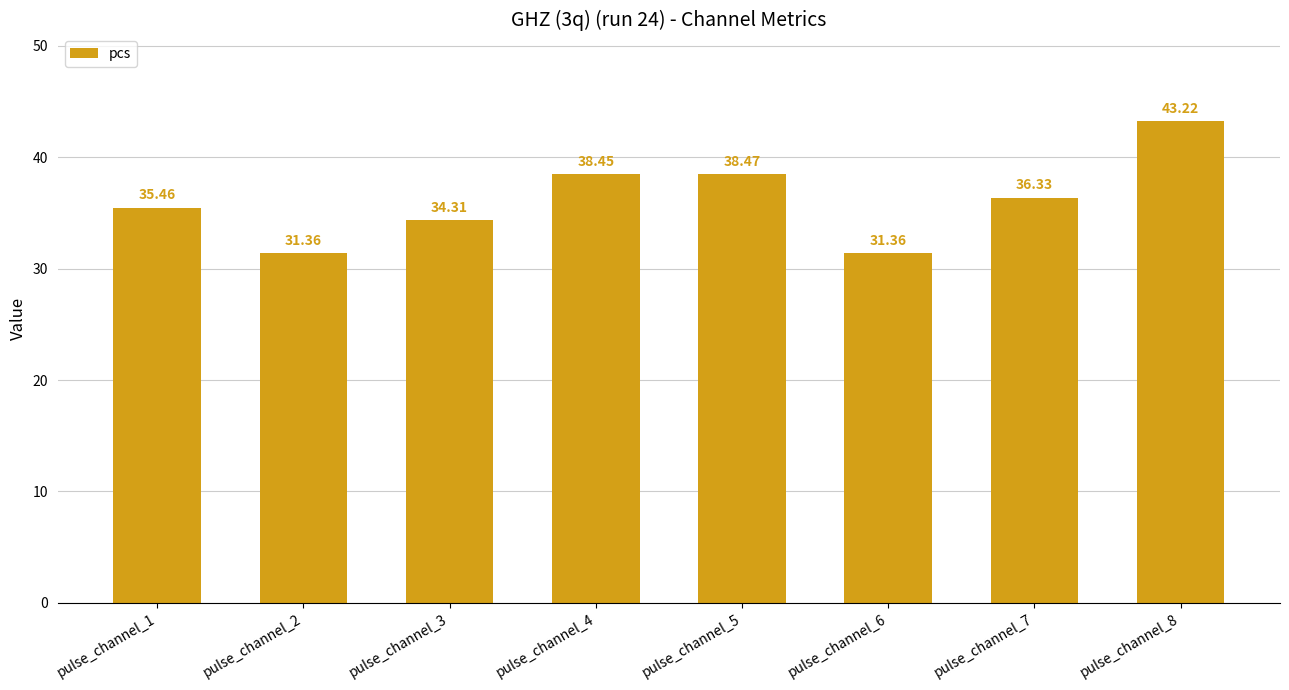

What is the change in value from pulse_channel_1 to pulse_channel_6?

-4.1